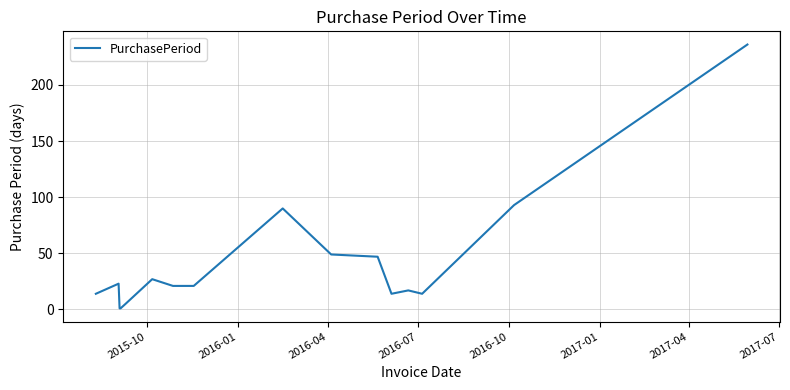

What is the difference between the maximum and minimum values?

235